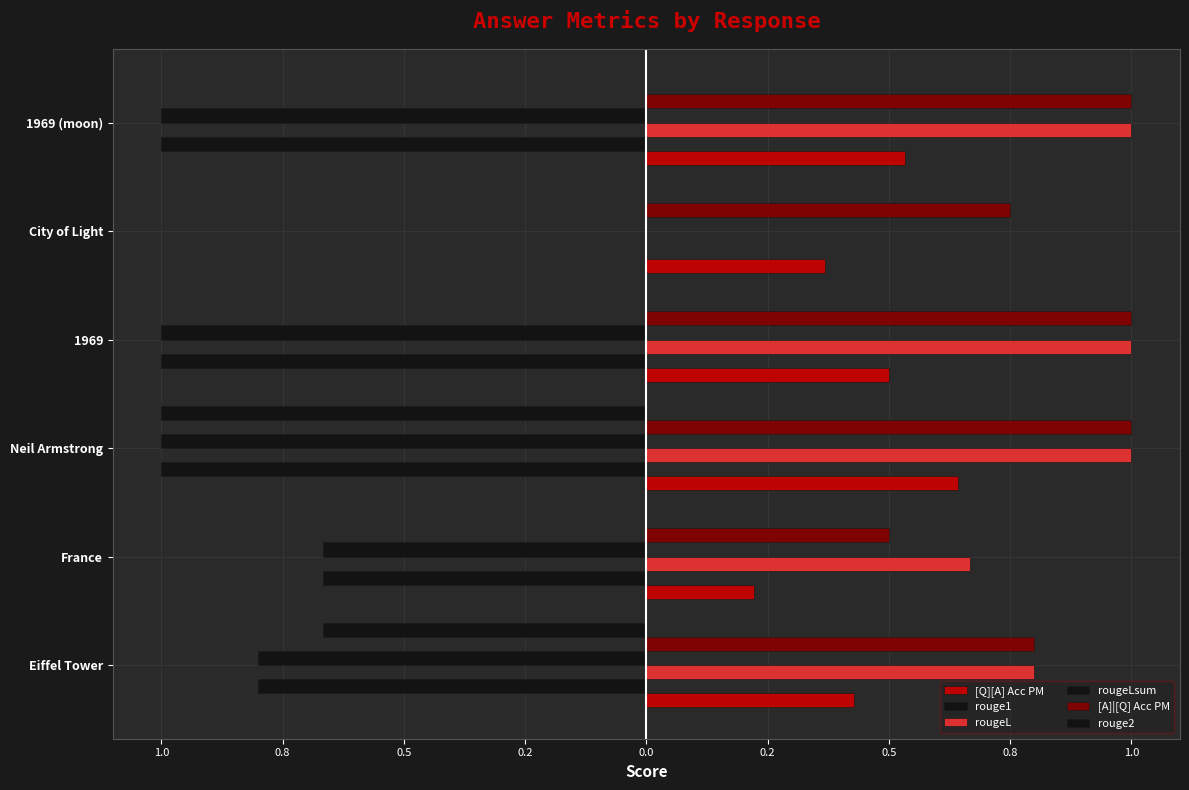

At how many categories does at least one series exceed 0?

6